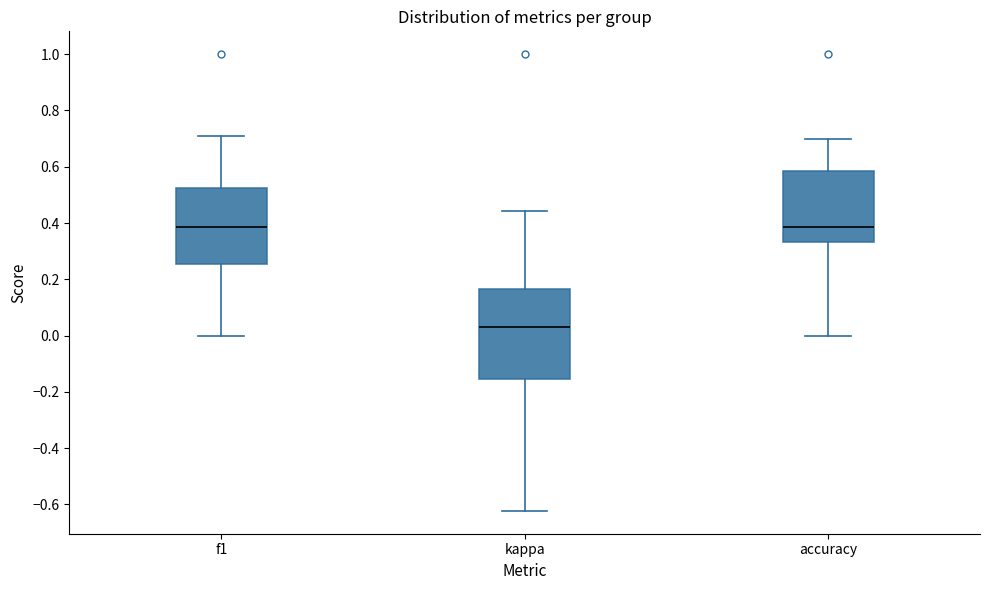

Reading left to right, read every box against the y-axis: the position of its median line, the range the box covers, and the ends of its whiskers. The values are not printed on the chart, so give them approximately, as read against the axis.

f1: median 0.38, box 0.26 to 0.52, whiskers 0.00 to 0.70
kappa: median 0.02, box -0.16 to 0.16, whiskers -0.62 to 0.44
accuracy: median 0.38, box 0.34 to 0.58, whiskers 0.00 to 0.70